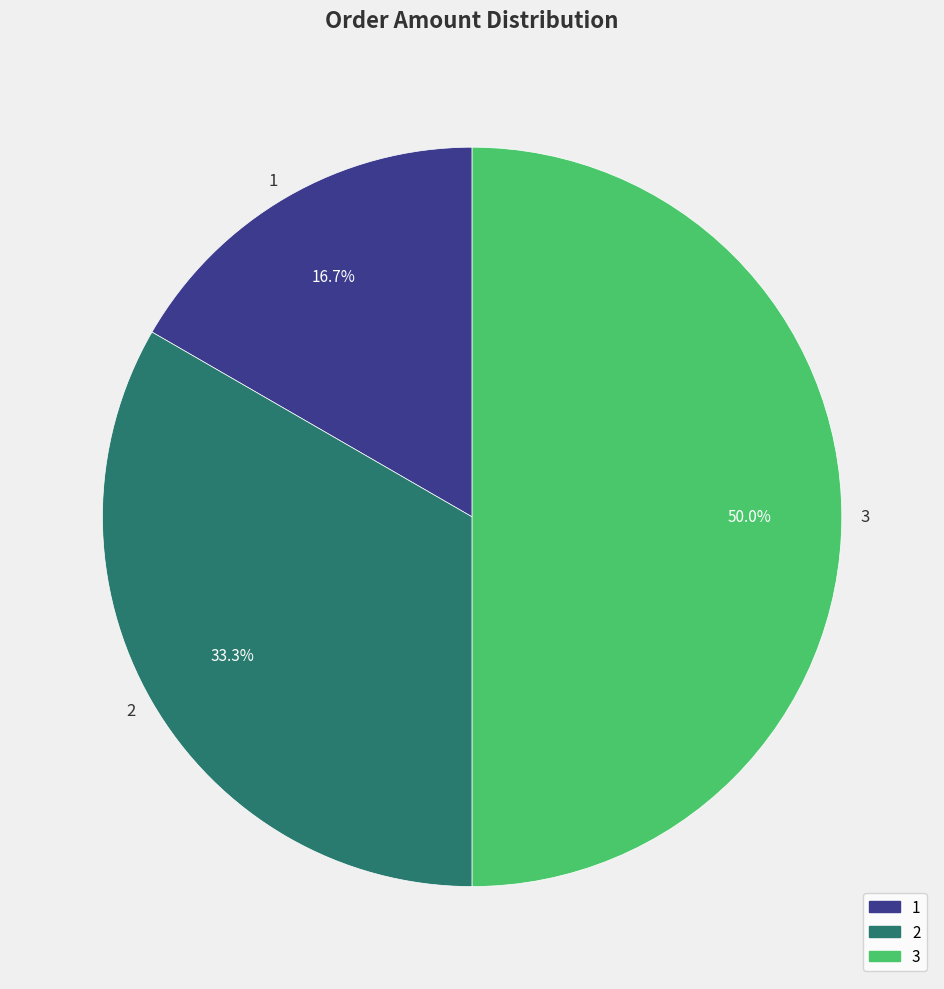

Does 2 account for over 50% of the chart?

No